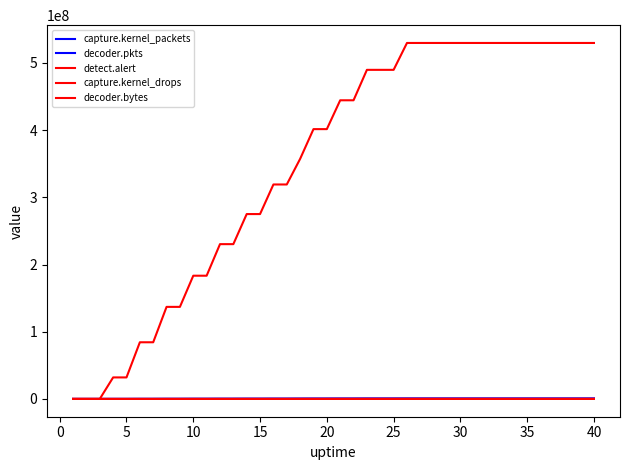

Count the number of categories in the chart.

40